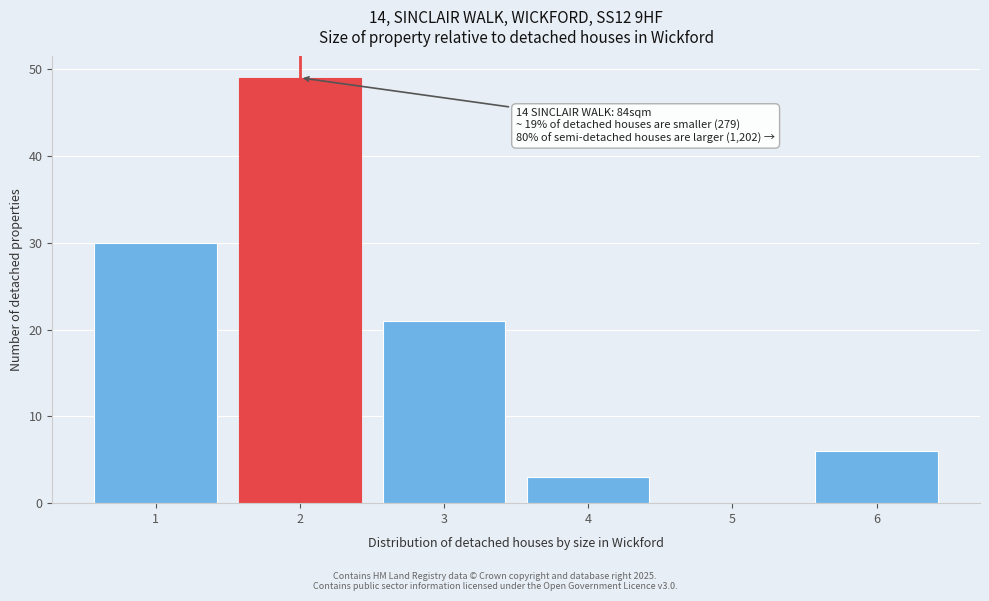

Over which range of the x-axis is the bar tallest?

1.5 to 2.5